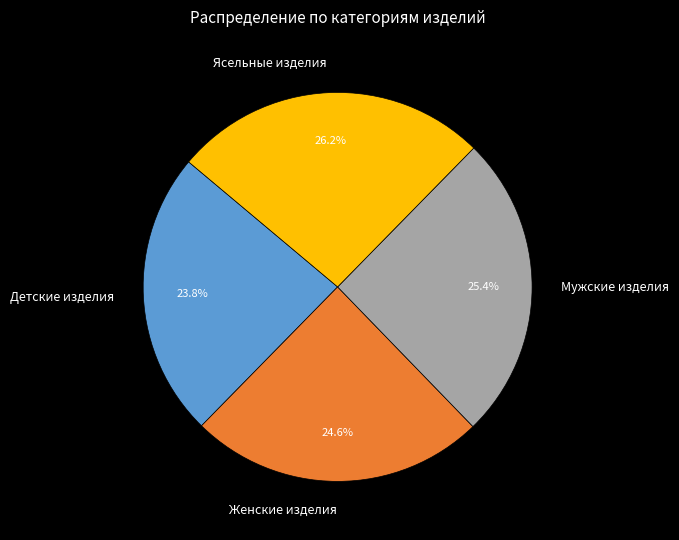

To the nearest percent, what is the average slice percentage?

25%